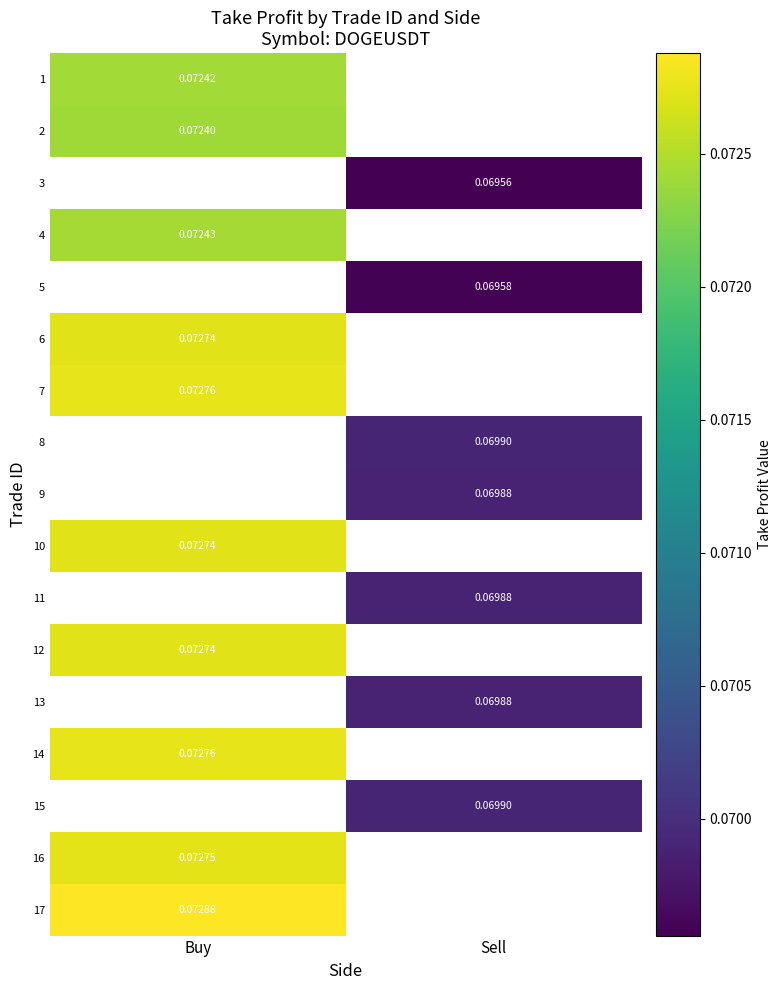

What is the minimum value shown in the chart?

0.1